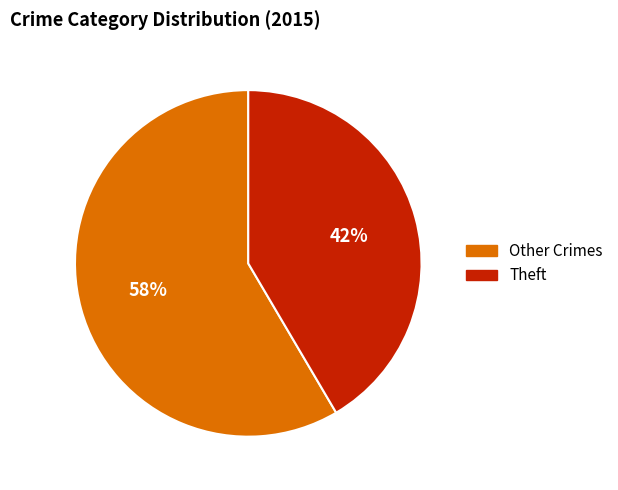

Does any single category account for the majority?

Yes